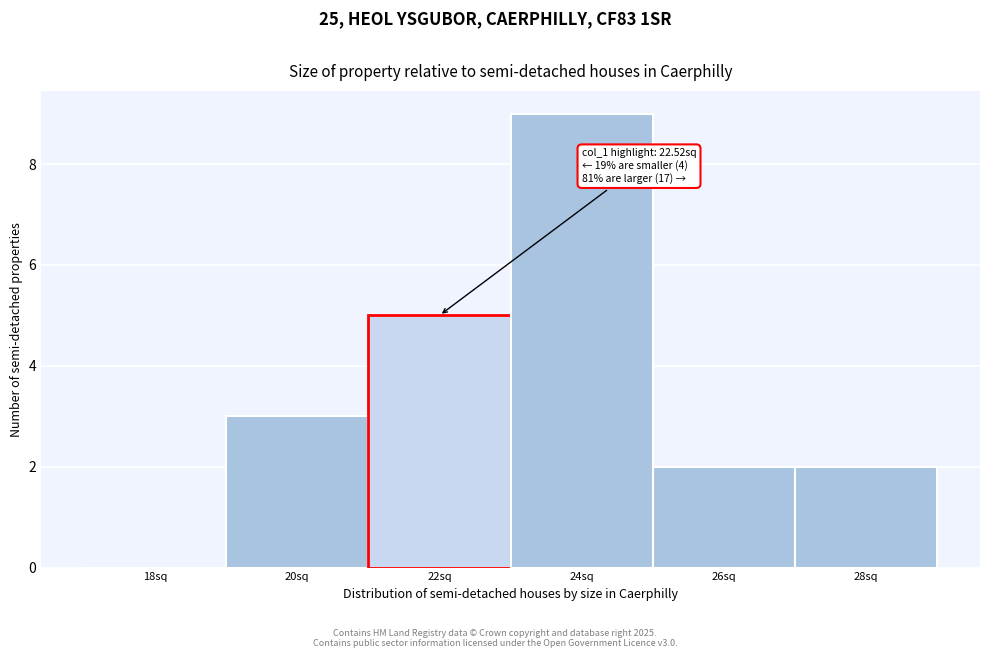

Reading left to right, extract all data points from this chart.

18sq=0	20sq=3	22sq=5	24sq=9	26sq=2	28sq=2